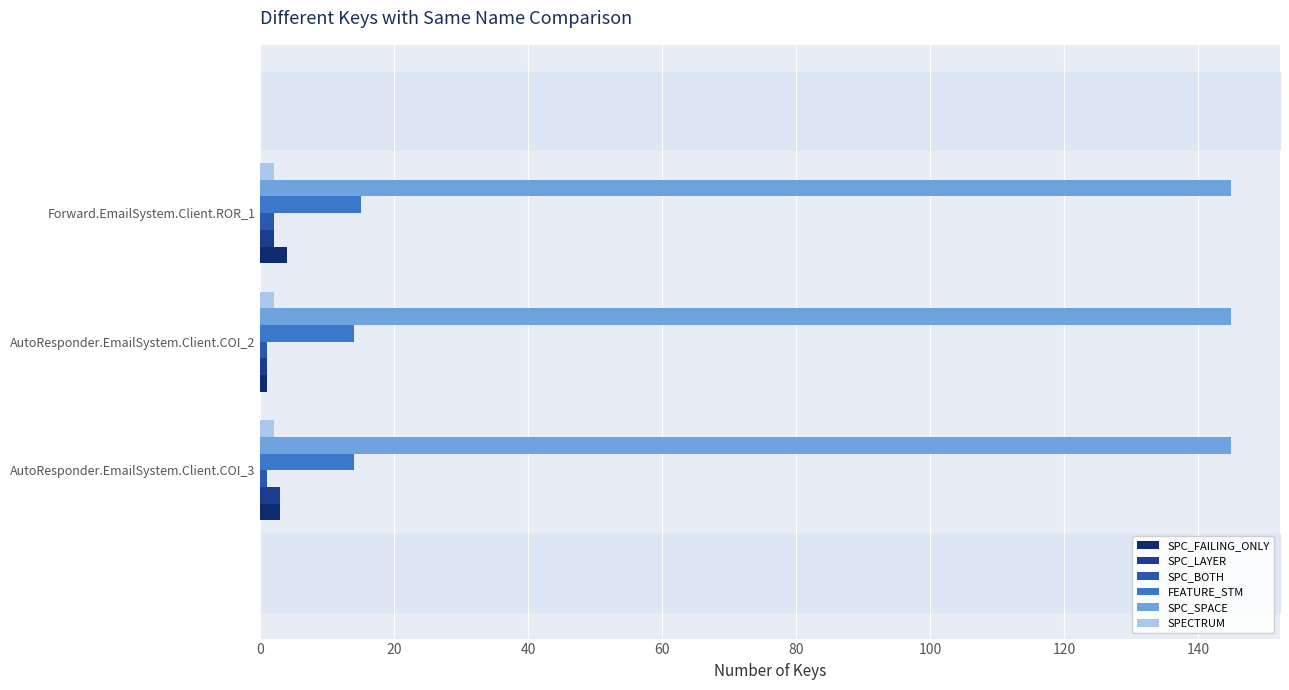

What is the minimum value shown in the chart?

1